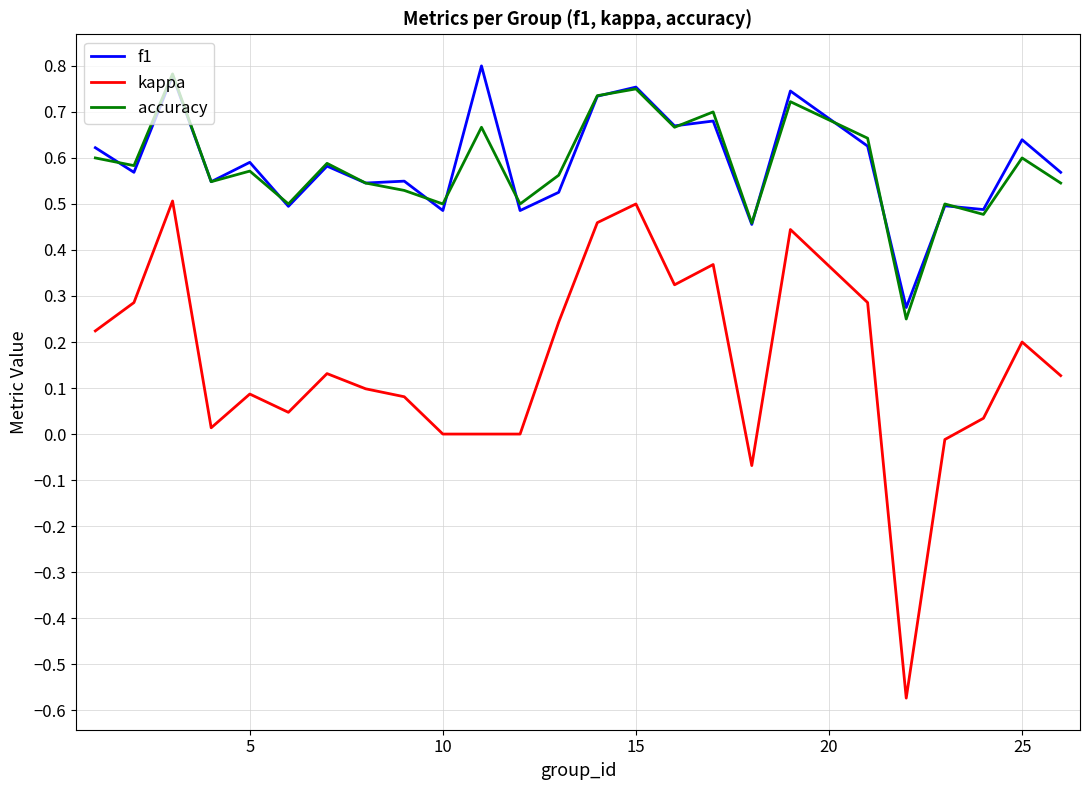

Which series has the largest range (max minus min)?

kappa